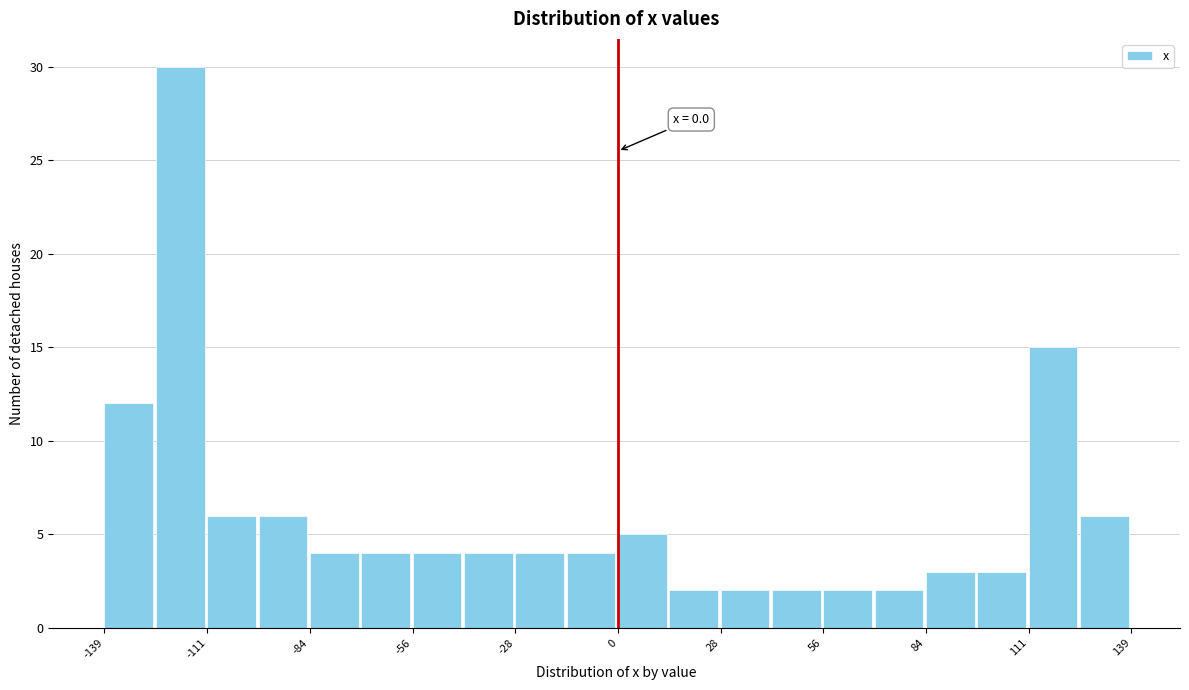

Around what value on the x-axis is the tallest bar? Give the approximate position of its centre, as read against the axis.

-120